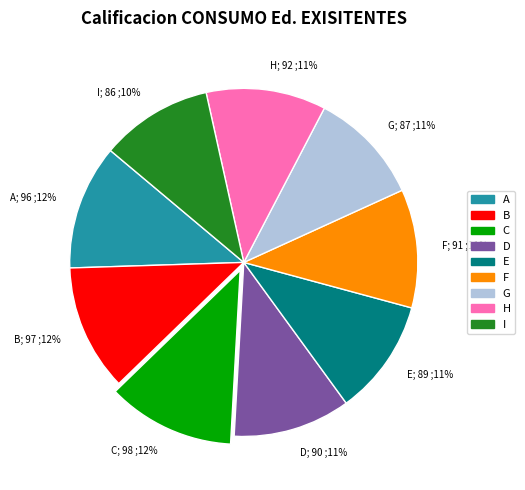

How many segments does this pie chart have?

9